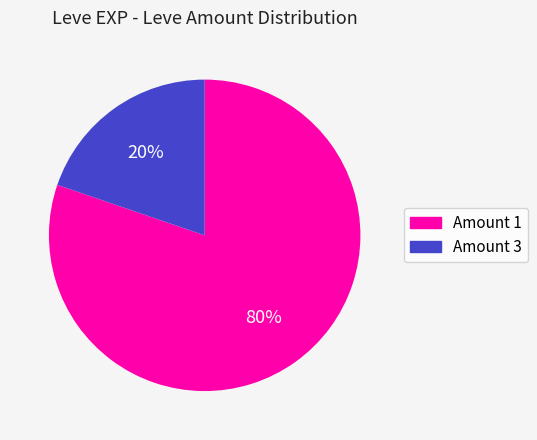

To the nearest percent, what is the average slice percentage?

50%